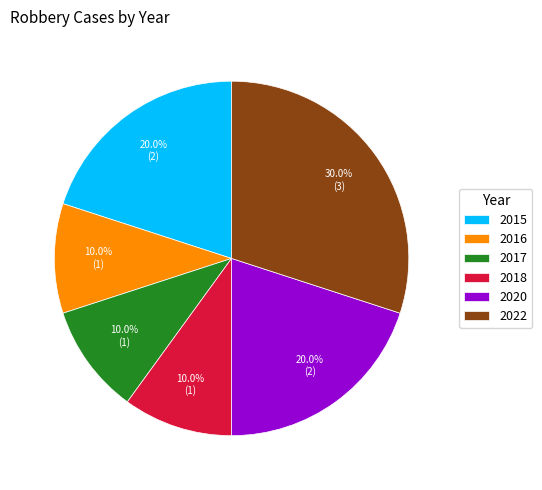

What percentage is the 2022 slice, to the nearest percent?

30%